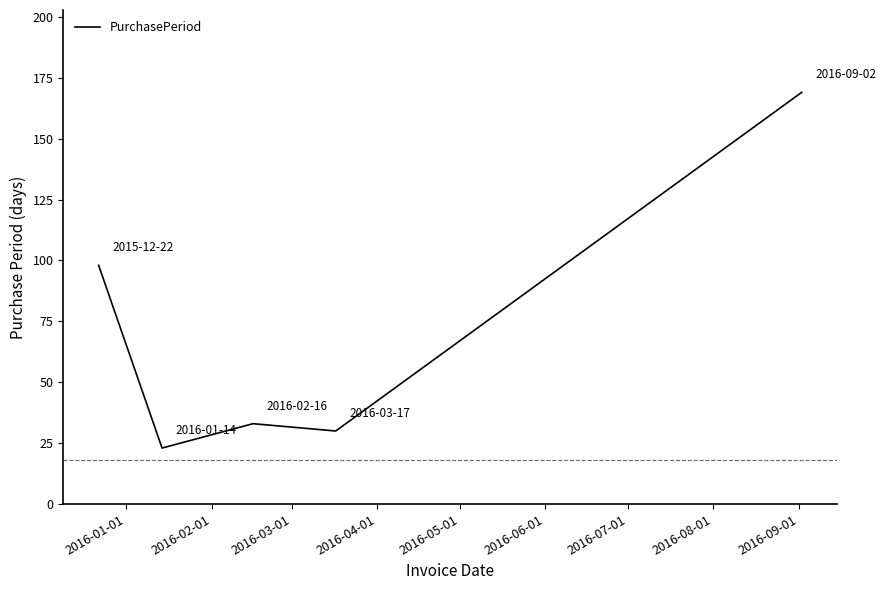

What is the difference between the maximum and minimum values?

146